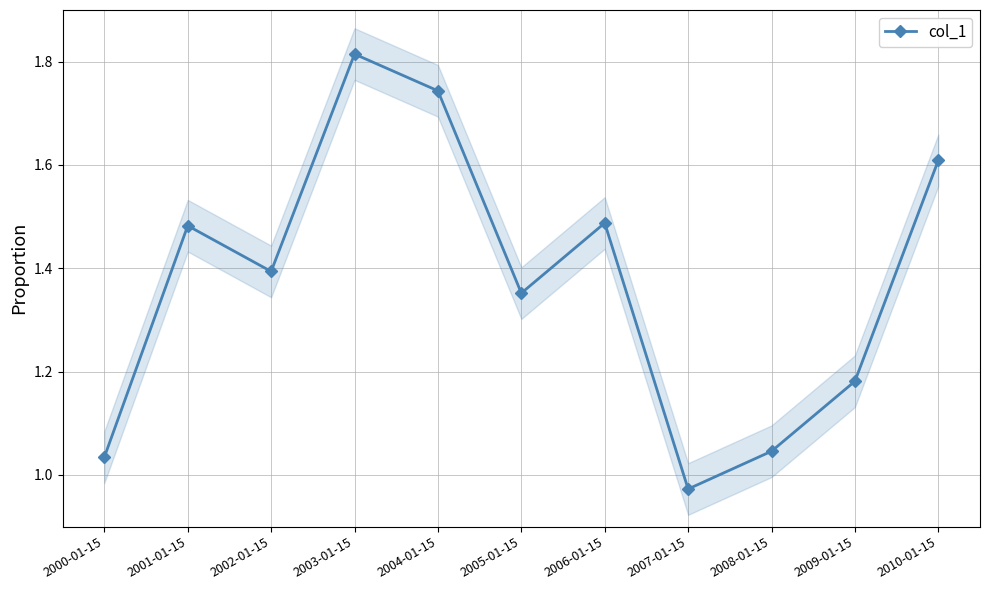

How many lines are shown in the chart?

1